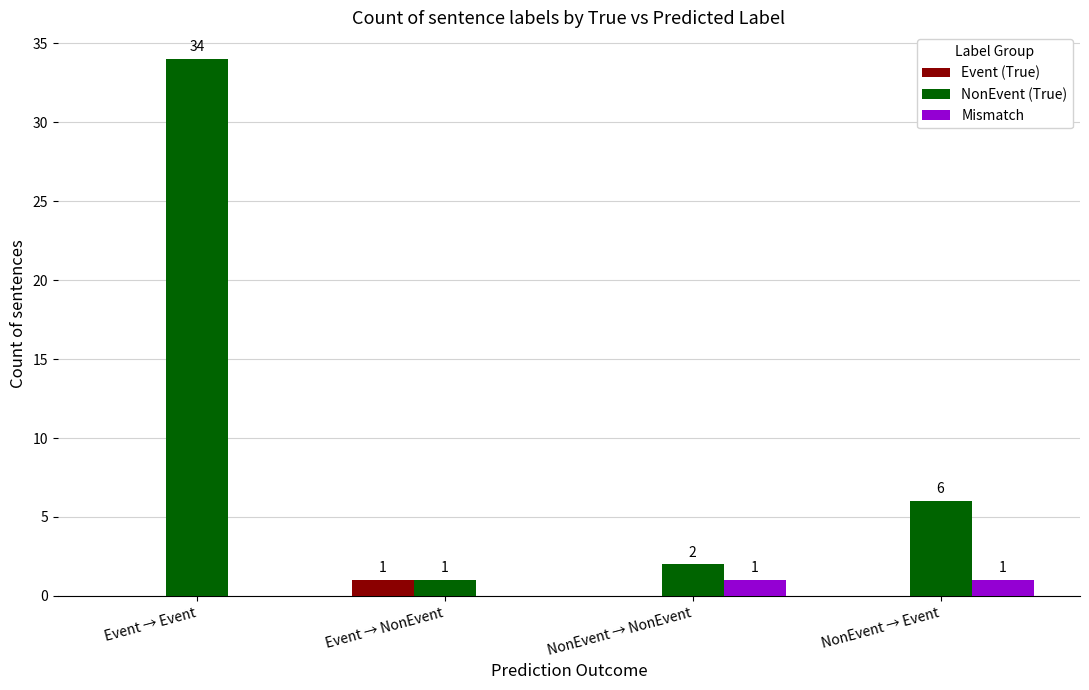

What are all the series names shown in the legend?

Event (True), NonEvent (True), Mismatch